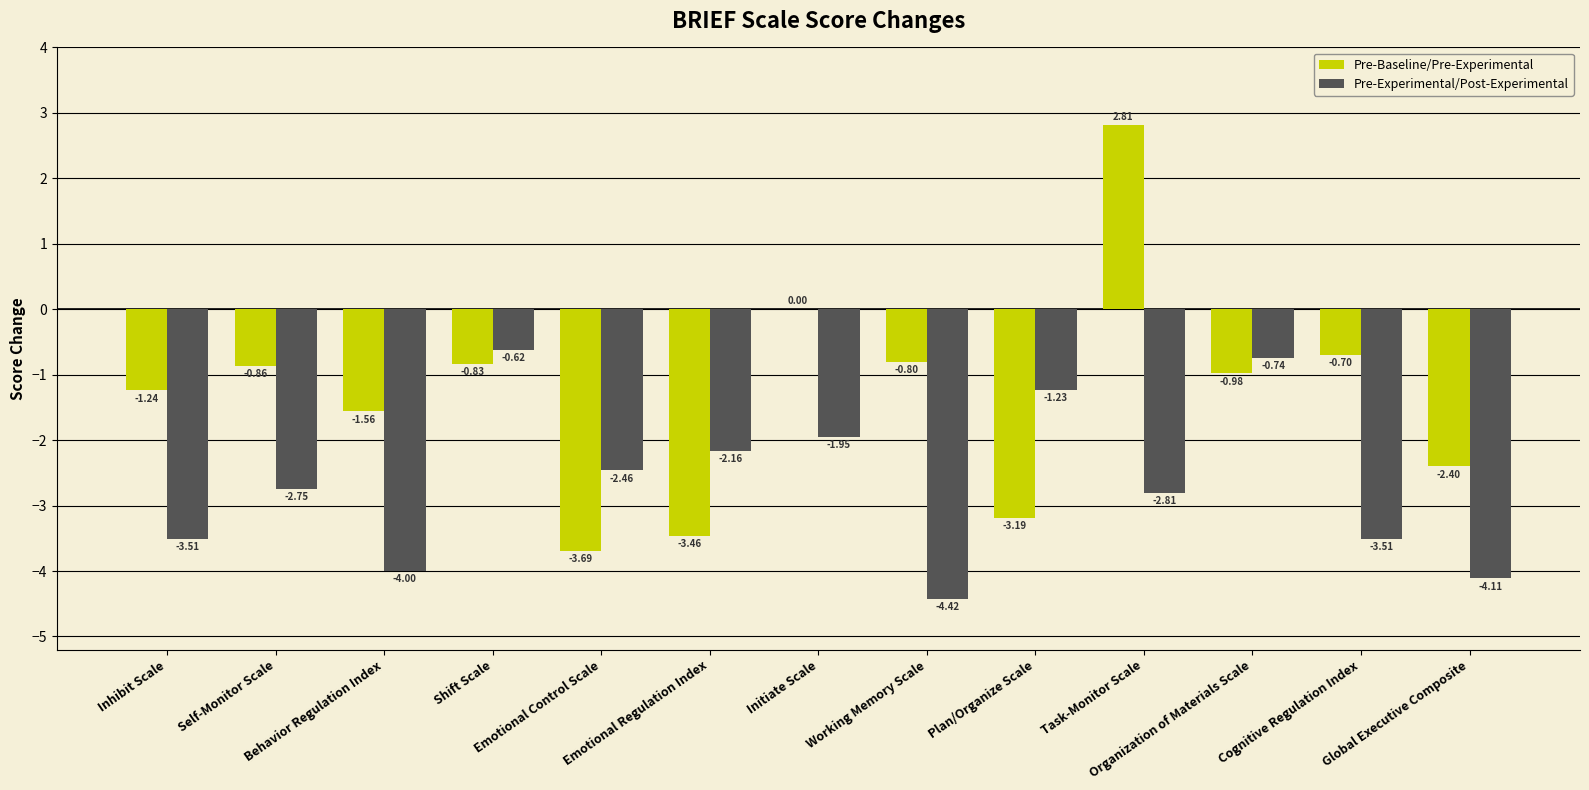

Which series has the largest total across all categories?

Pre-Baseline/Pre-Experimental